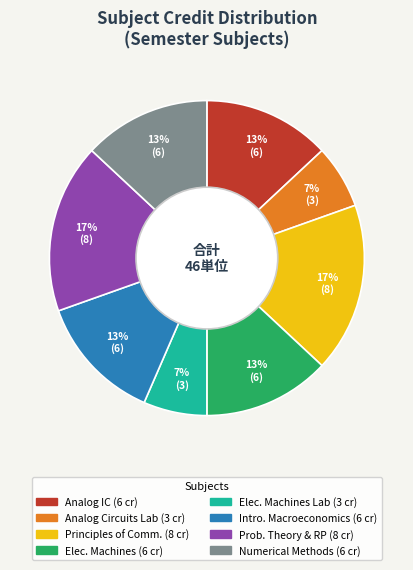

Is there a majority slice in this chart?

No